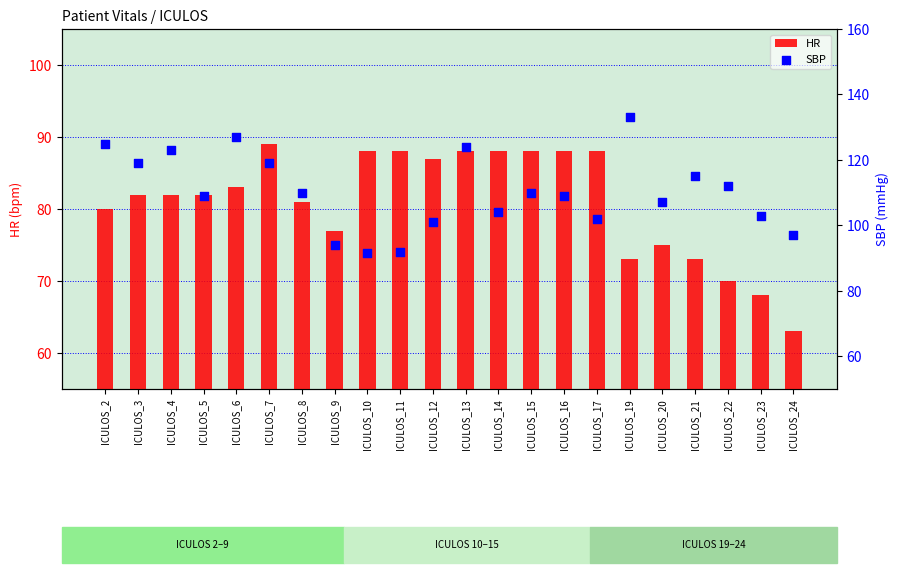

Which series has the largest Y range (max minus min)?

SBP